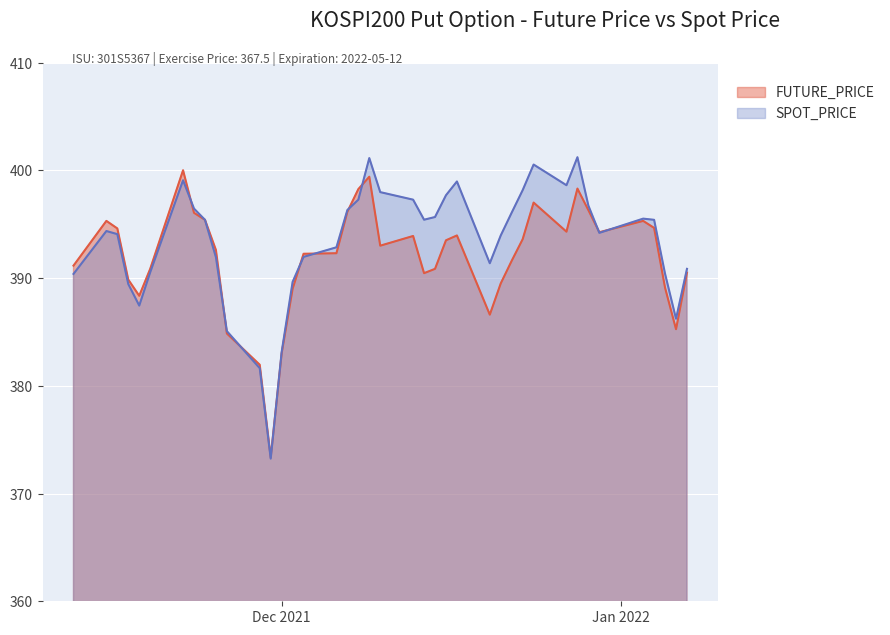

What position from the left is 2021-12-29?

34